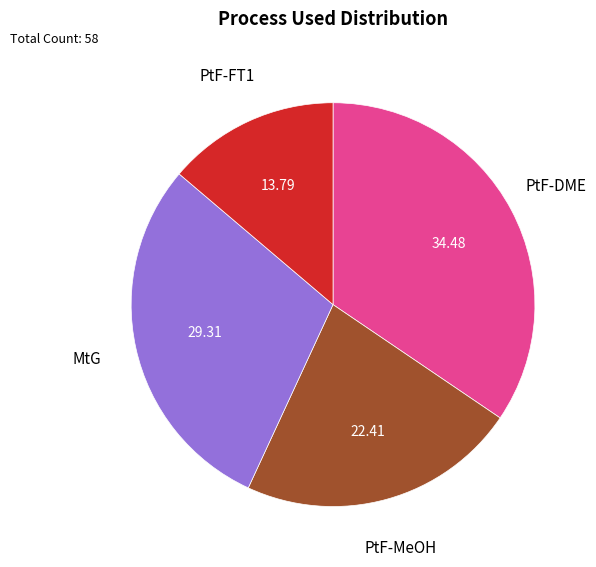

What is the largest slice in the pie chart?

PtF-DME